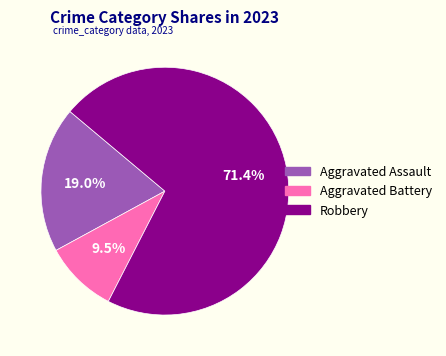

Rank the categories by value from highest to lowest.

Robbery, Aggravated Assault, Aggravated Battery